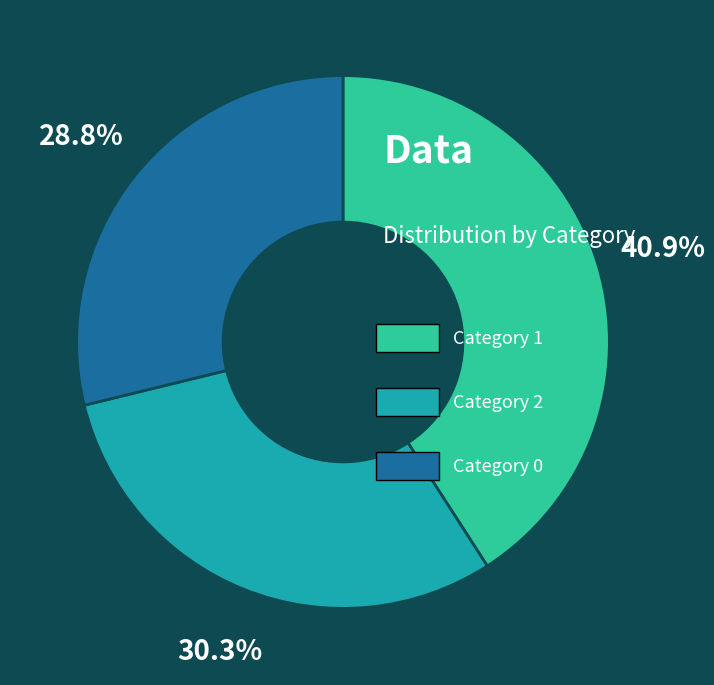

Does any single category account for the majority?

No